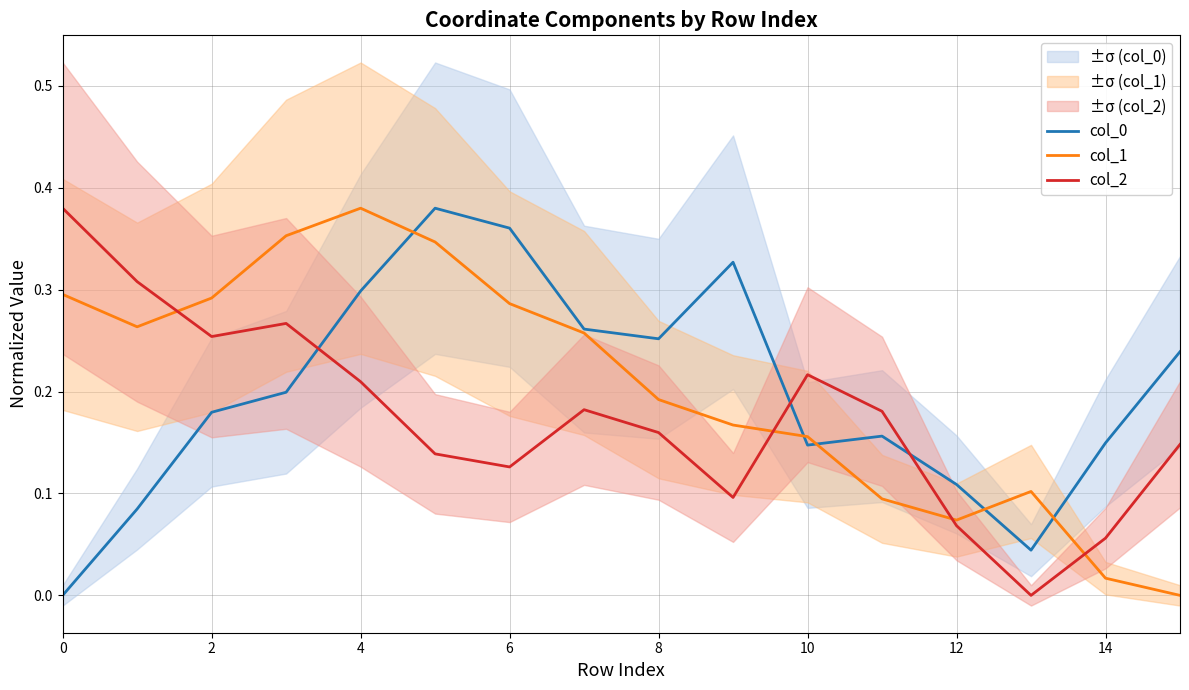

True or false: col_0 has a value of 0.5 at 4.

False